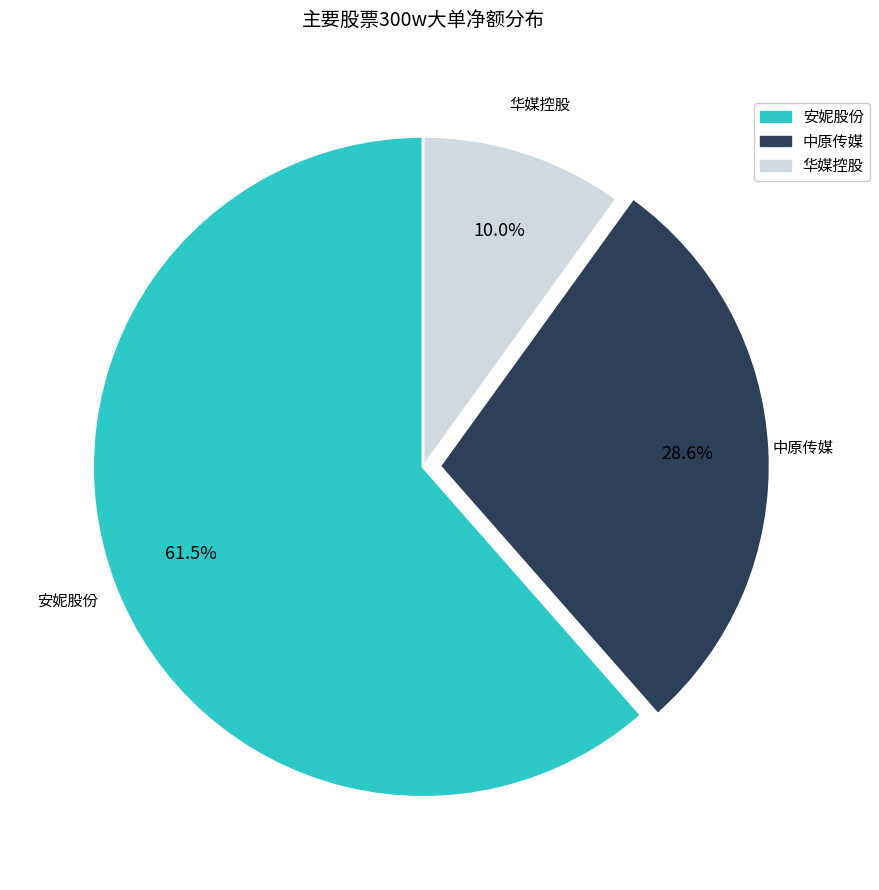

Is there a majority slice in this chart?

Yes